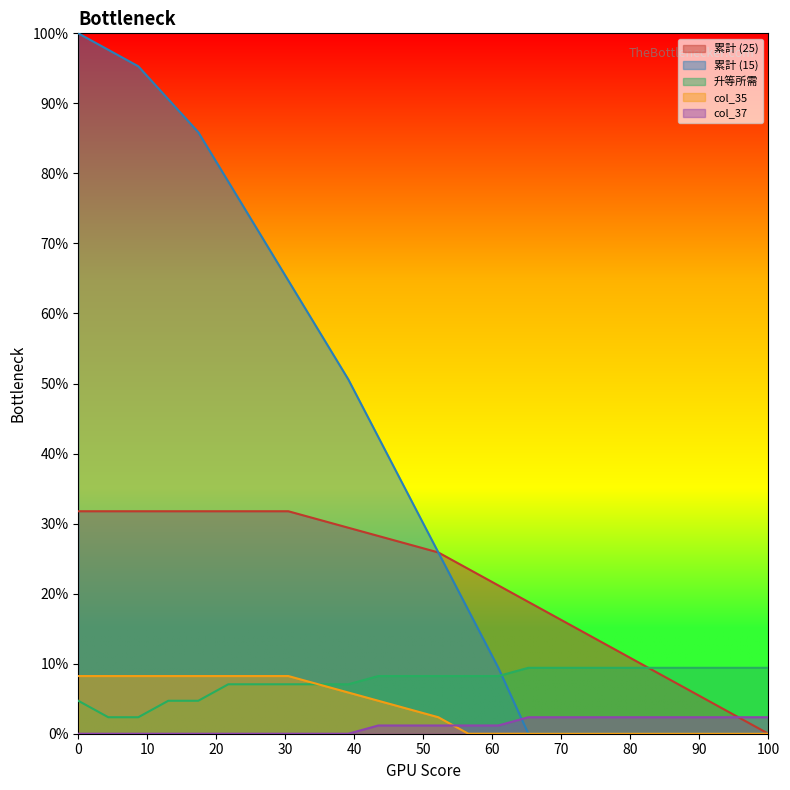

What is the highest value of the col_37 series?

2.4